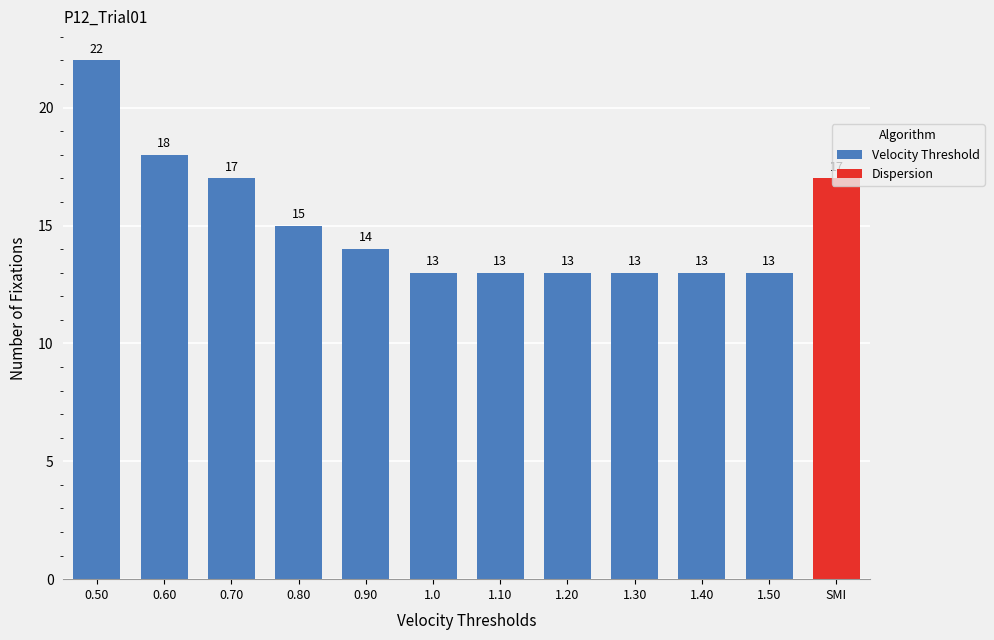

What is the difference between the maximum and second lowest values in the Velocity Threshold series?

9